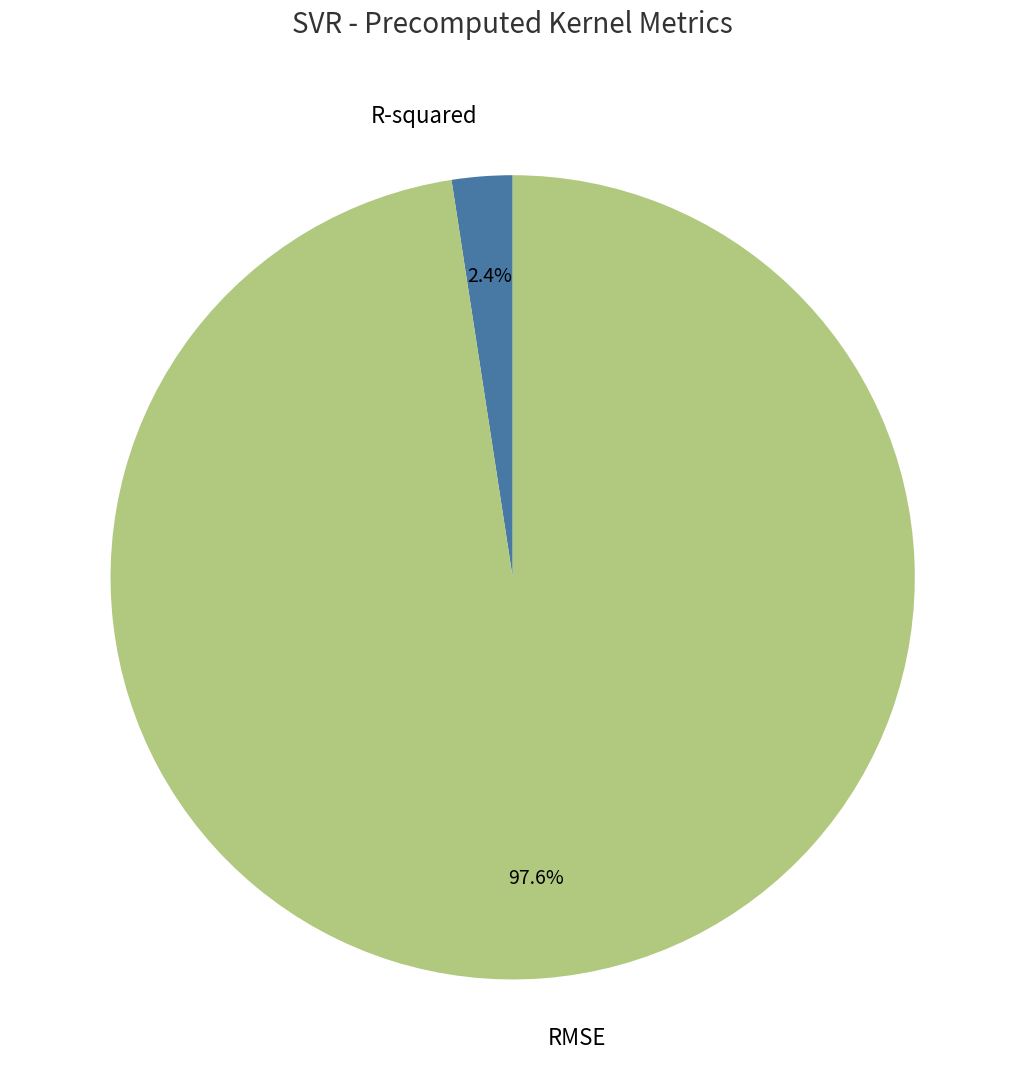

Is there a majority slice in this chart?

Yes